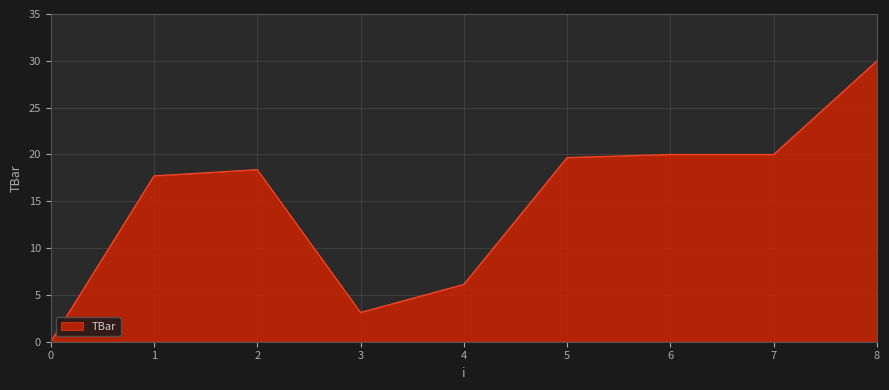

What is the average value?

15.0